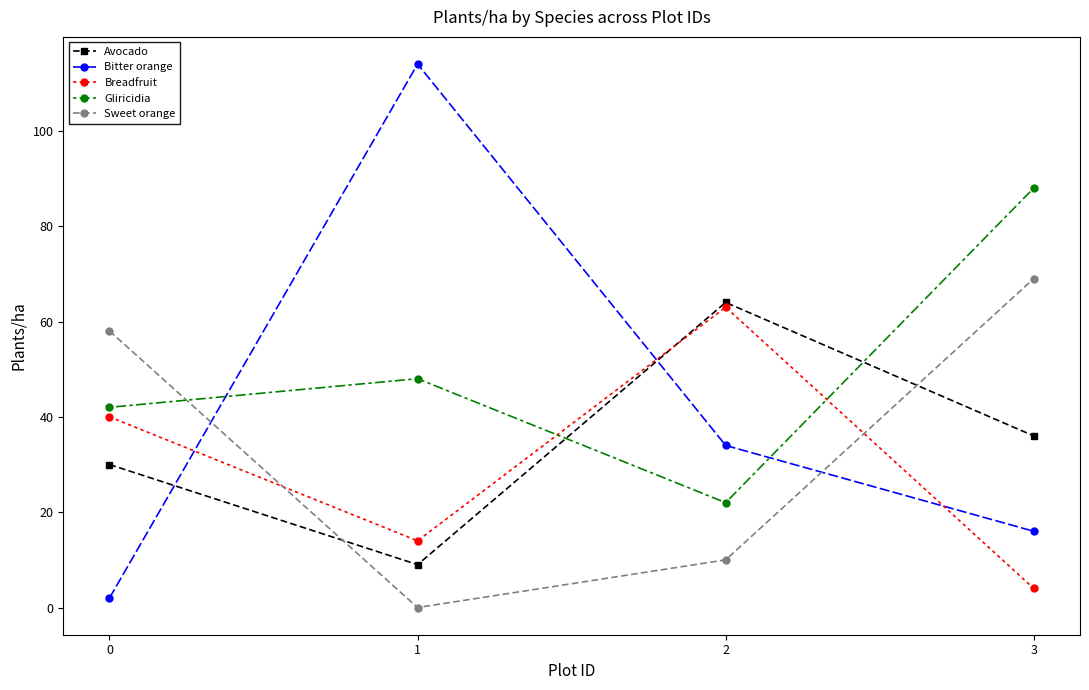

What is the value of the Bitter orange point at the 3rd from the left?

34